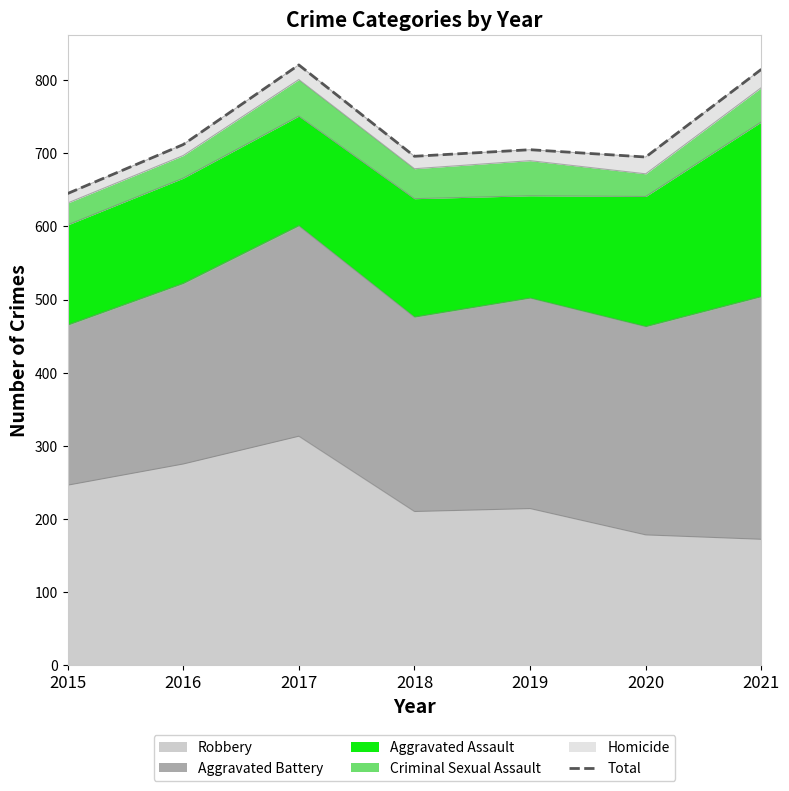

What is the value of the 7th point from the left?

815